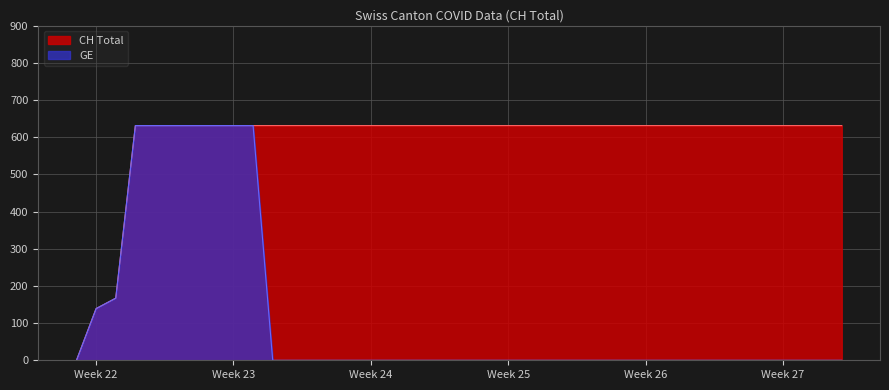

What are all the series names shown in the legend?

CH Total, GE